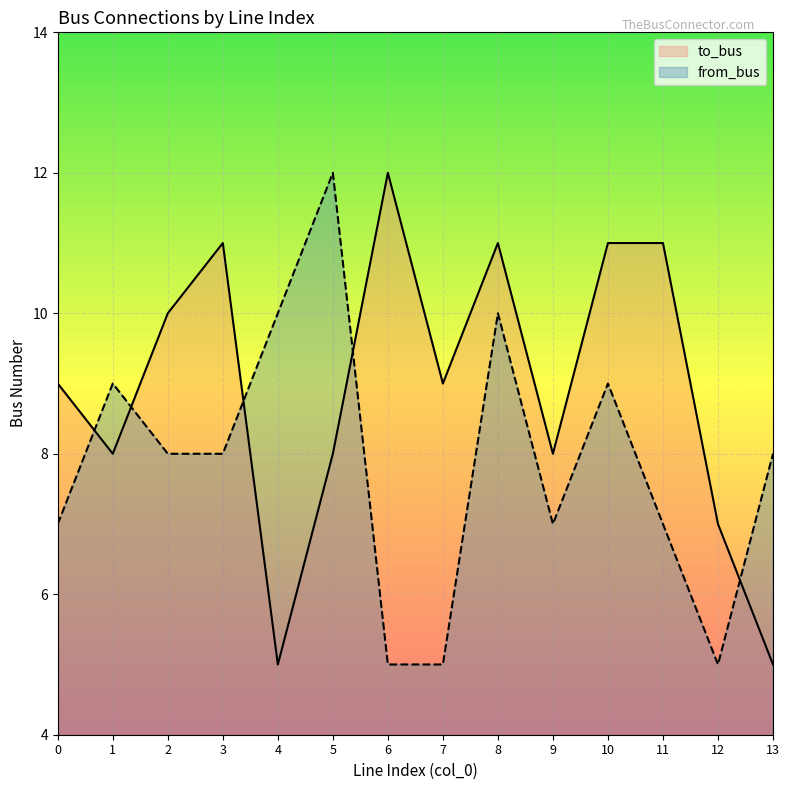

Rank the categories by to_bus value from lowest to highest.

4, 13, 12, 1, 5, 9, 0, 7, 2, 3, 8, 10, 11, 6